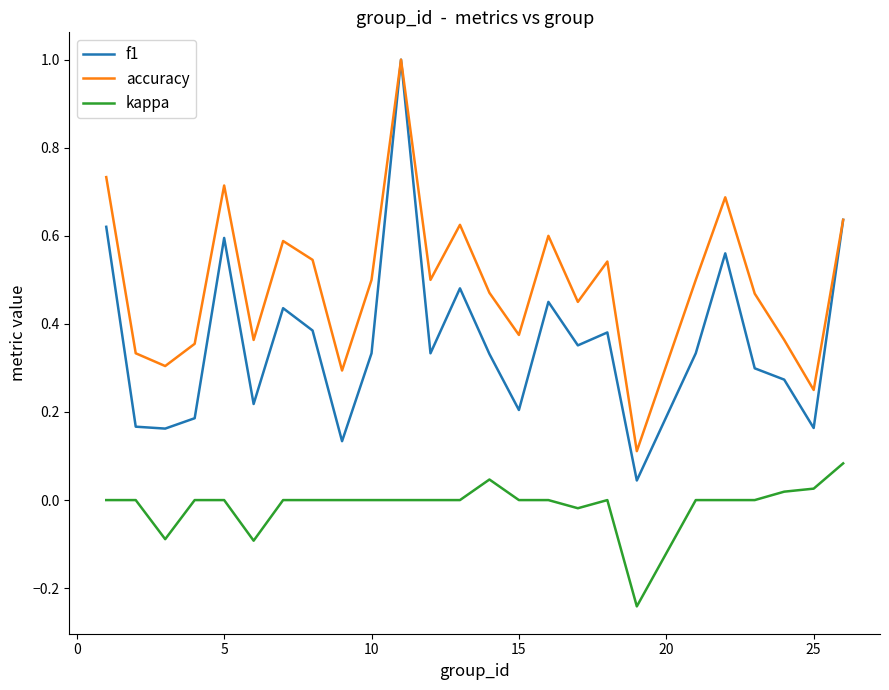

Does the chart have visible grid lines?

No